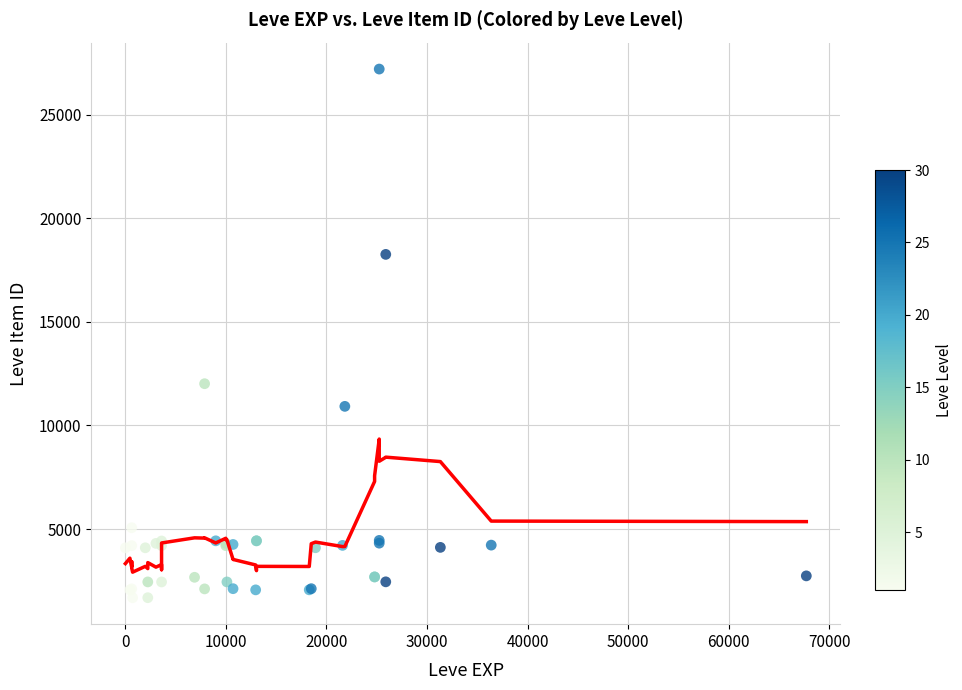

What Y value in the scatter plot is closest to 14448?

12018